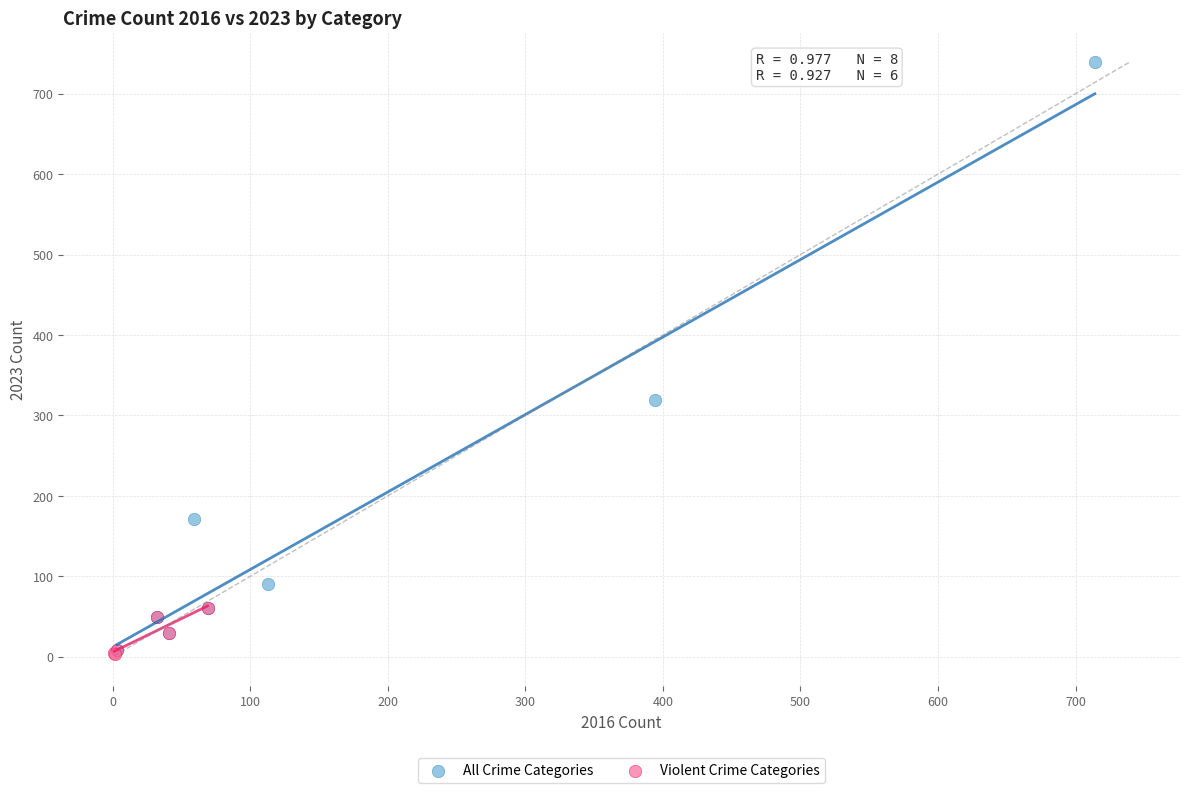

Which series reaches the maximum Y coordinate?

All Crime Categories